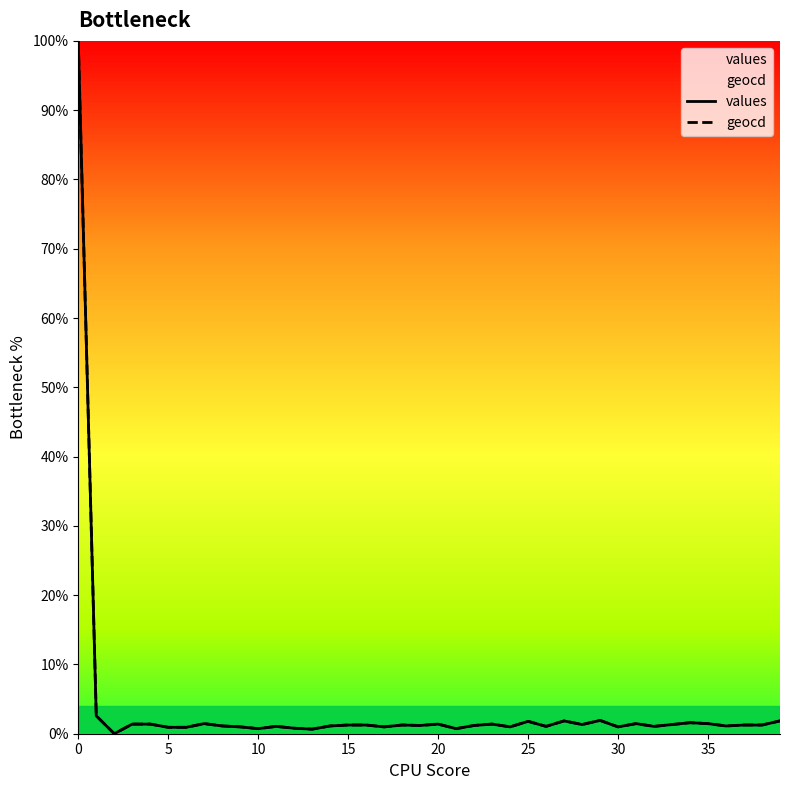

True or false: geocd and values cross at least once.

False